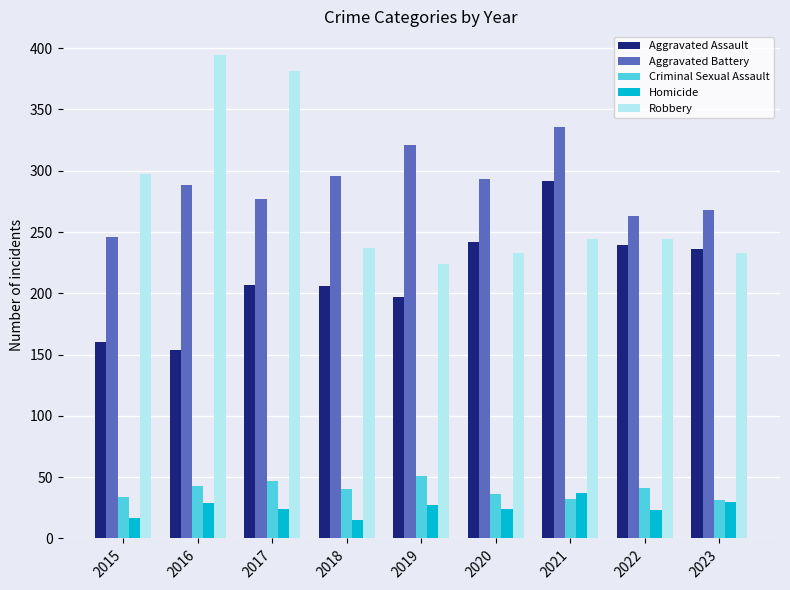

What is the difference between the maximum and minimum values in the Homicide series?

22